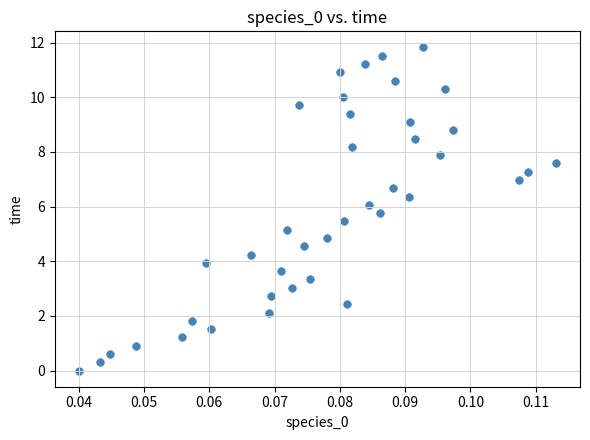

What is the range of Y values (max minus min)?

11.8